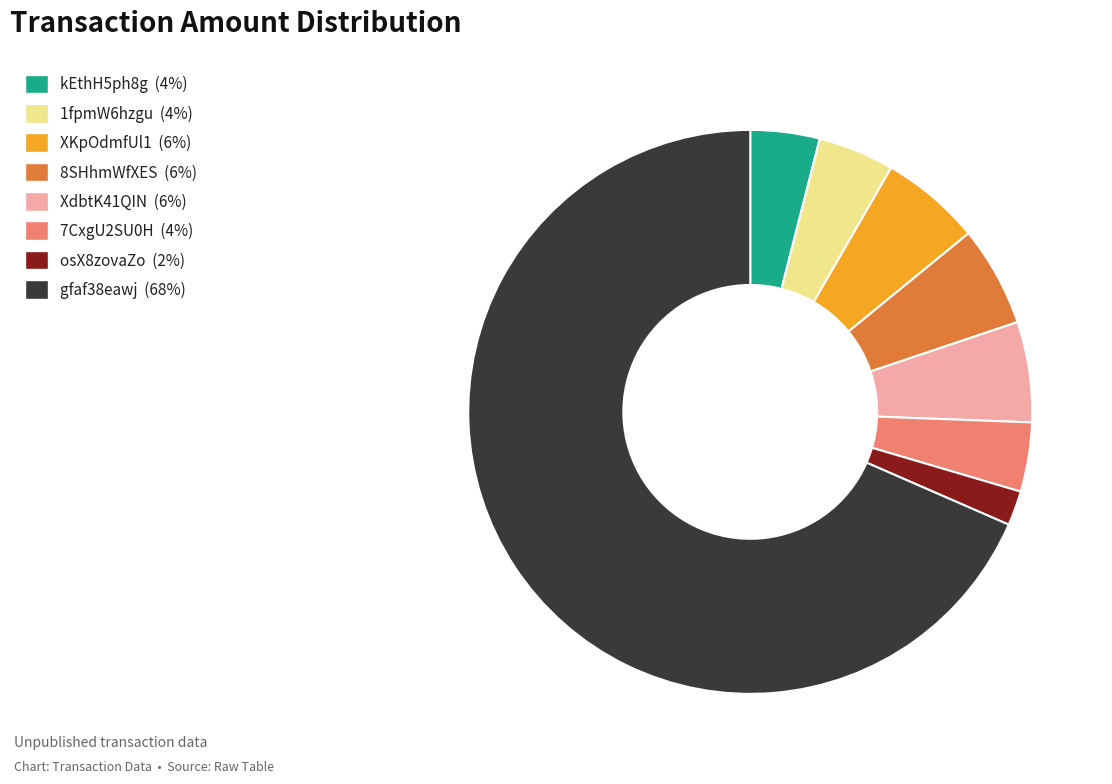

Does any single category account for the majority?

Yes